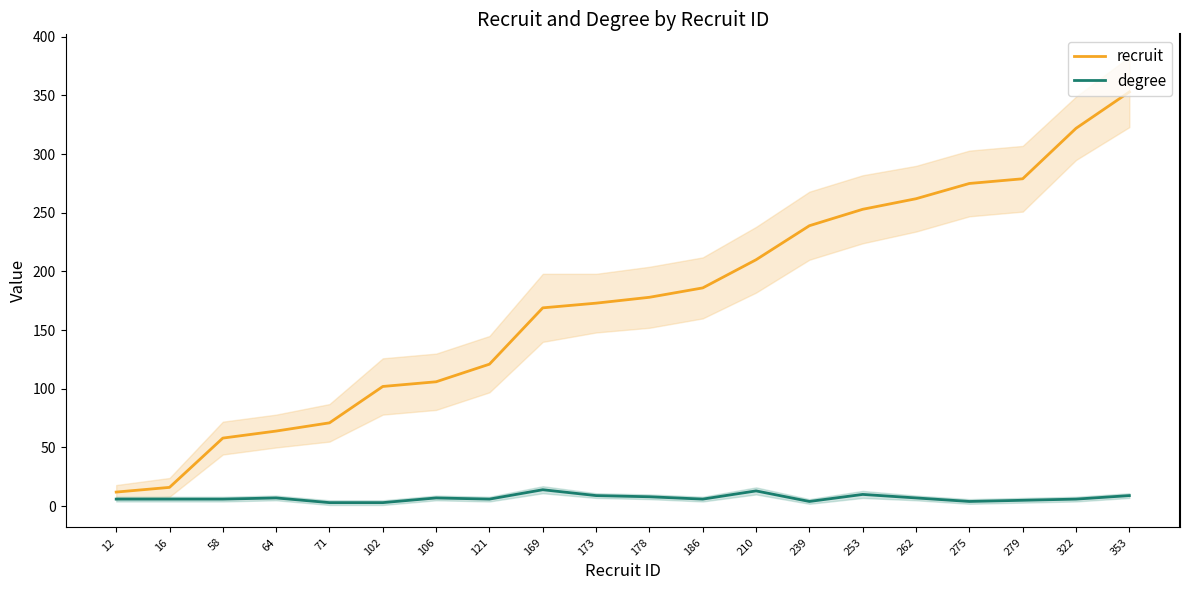

Is this an area chart (filled region under the line)?

No